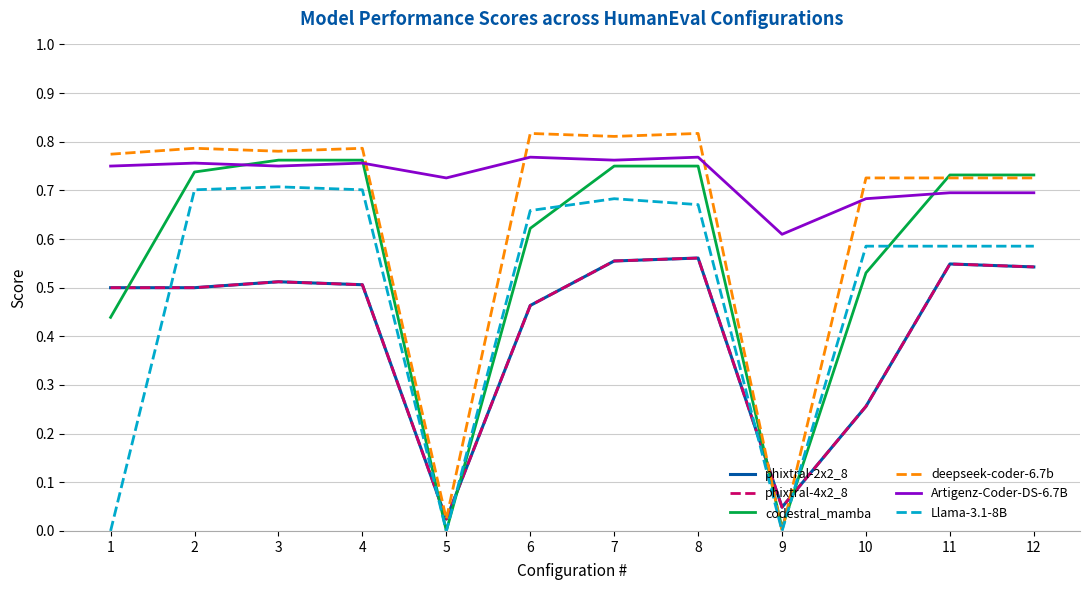

In deepseek-coder-6.7b, how many points are higher than both neighbors (excluding endpoints)?

4